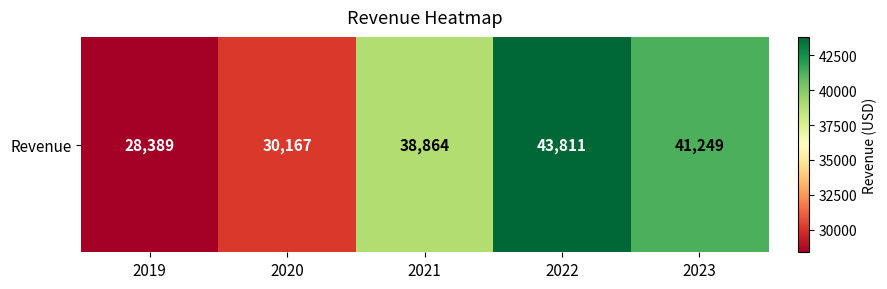

What is the difference between the second highest and second lowest values?

11082